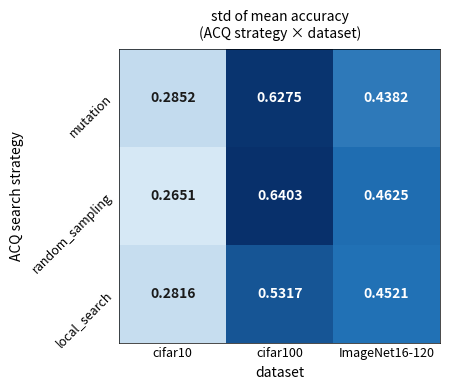

Which series changed the most between cifar100 and ImageNet16-120?

mutation